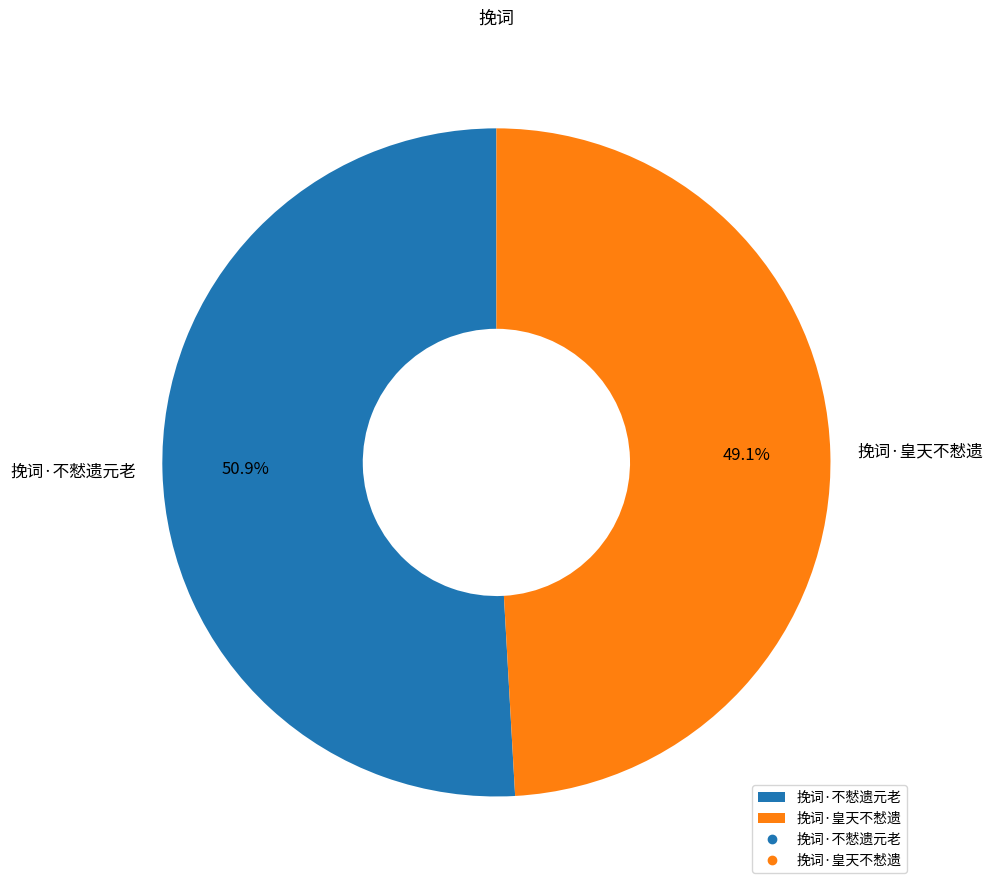

To the nearest percent, what portion does 挽词·皇天不慭遗 represent?

49%